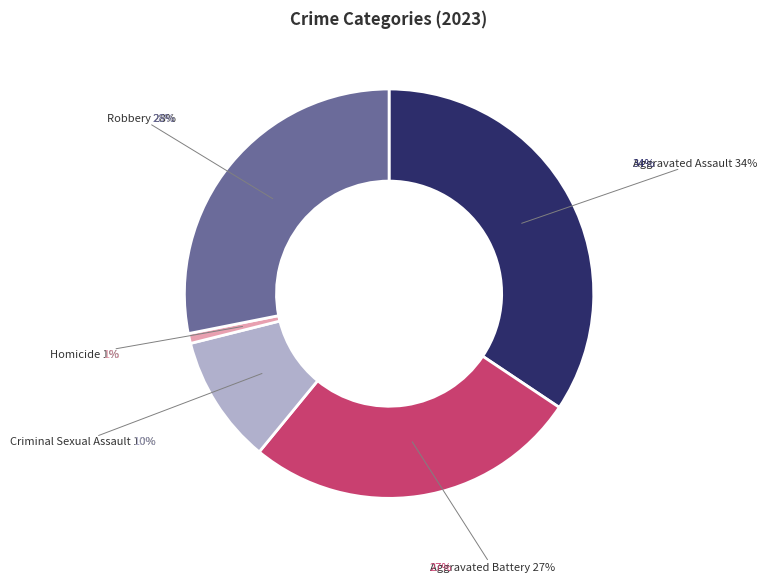

To the nearest percent, what portion does Criminal Sexual Assault represent?

10%